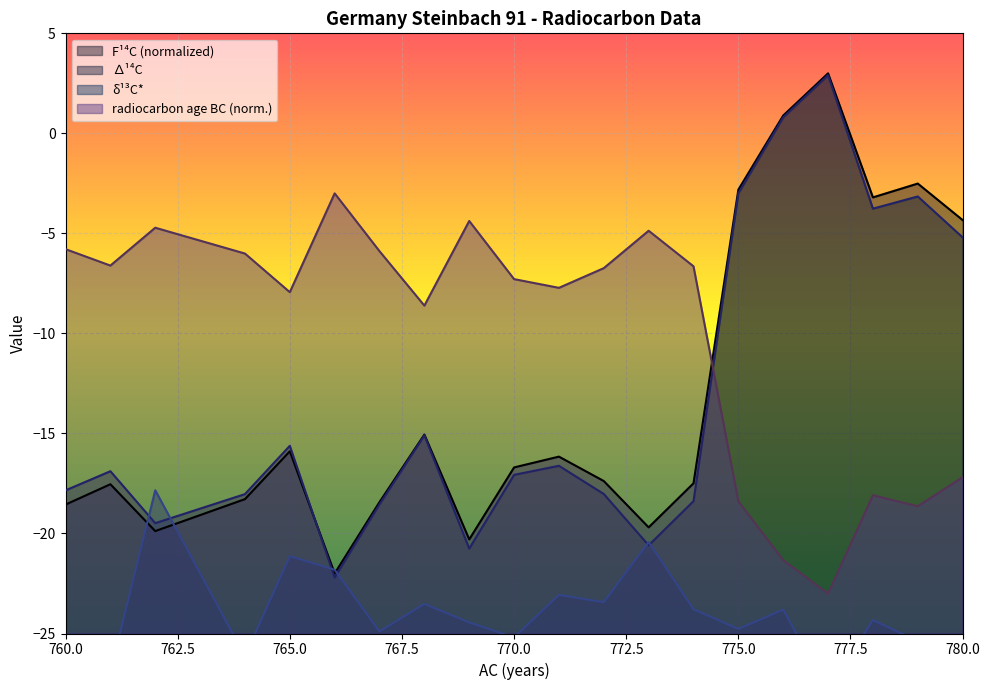

What is the sum of the delta14C values at 777 and 764?

-15.1